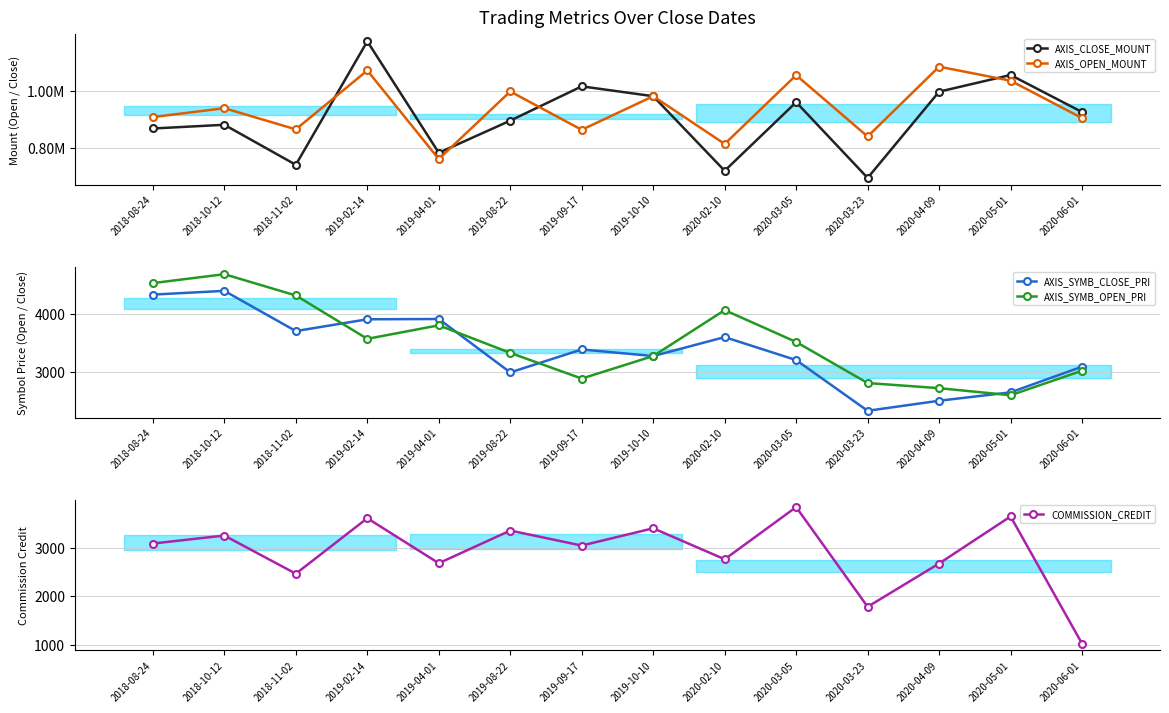

Reading right to left, transcribe all the data shown in this chart.

AXIS_CLOSE_MOUNT: 925500	1055200	996800	695100	960000	720000	981000	1015500	895500	783000	1173000	741000	881000	868000
AXIS_OPEN_MOUNT: 904500	1035200	1084400	840000	1054500	814000	981000	863400	997500	761000	1071000	865000	939000	908000
AXIS_SYMB_CLOSE_PRI: 3085	2638	2492	2317	3200	3600	3270	3385	2985	3915	3910	3705	4405	4340
AXIS_SYMB_OPEN_PRI: 3015	2588	2711	2800	3515	4070	3270	2878	3325	3805	3570	4325	4695	4540
COMMISSION_CREDIT: 1018	3656	2680	1783	3850	2768	3410	3052	3363	2686	3619	2469	3260	3094